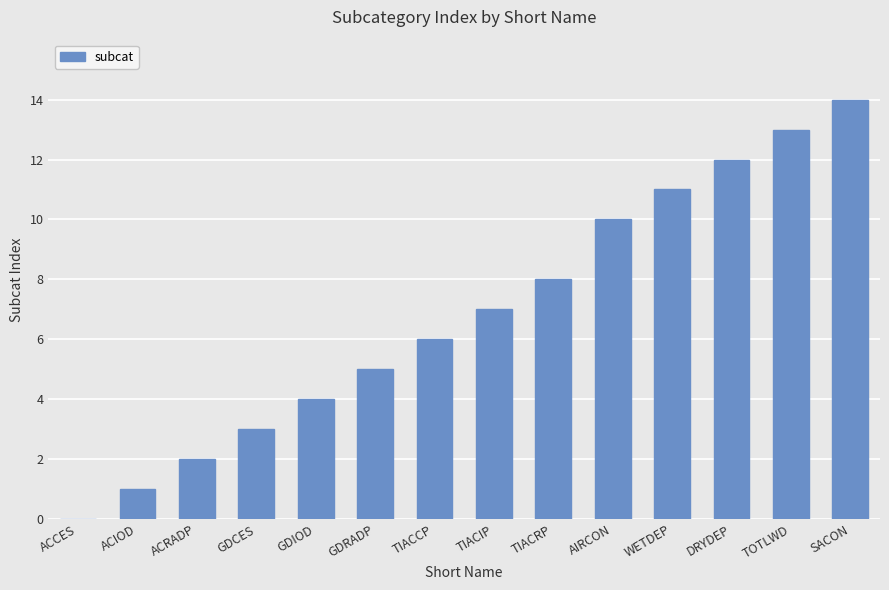

What is the sum of the values at GDCES and GDIOD?

7